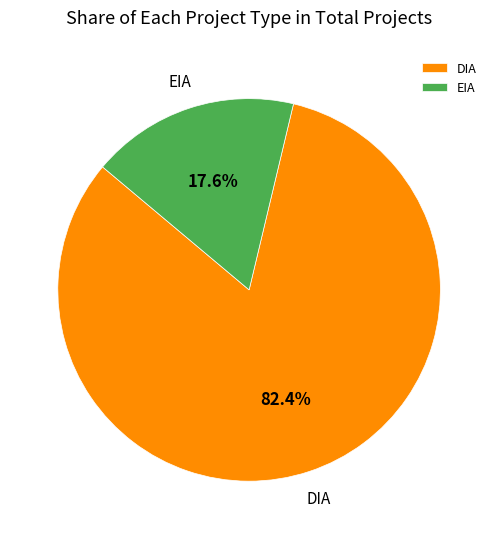

Does EIA account for over 50% of the chart?

No